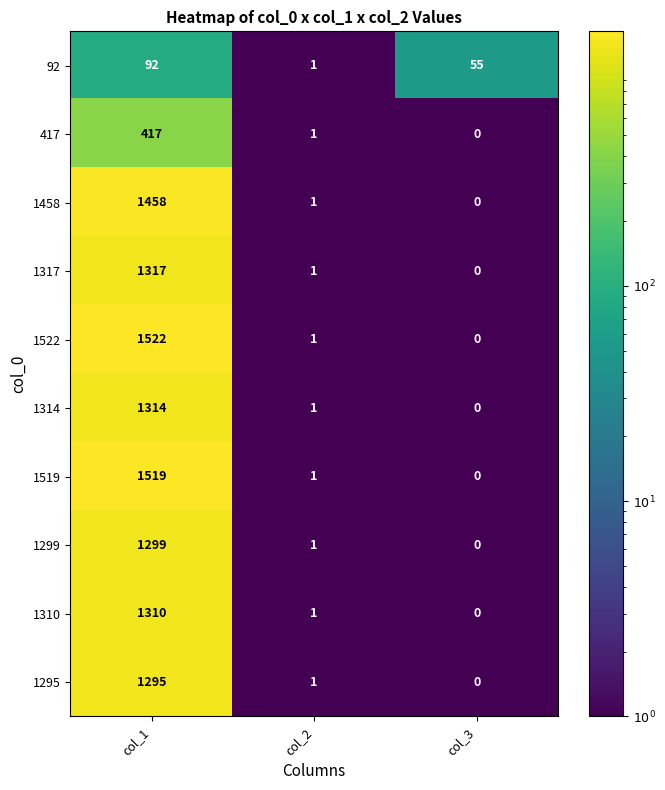

Reading left to right, extract all data points from this chart.

92: col_1=92	col_2=1	col_3=55
417: col_1=417	col_2=1	col_3=0
1458: col_1=1458	col_2=1	col_3=0
1317: col_1=1317	col_2=1	col_3=0
1522: col_1=1522	col_2=1	col_3=0
1314: col_1=1314	col_2=1	col_3=0
1519: col_1=1519	col_2=1	col_3=0
1299: col_1=1299	col_2=1	col_3=0
1310: col_1=1310	col_2=1	col_3=0
1295: col_1=1295	col_2=1	col_3=0